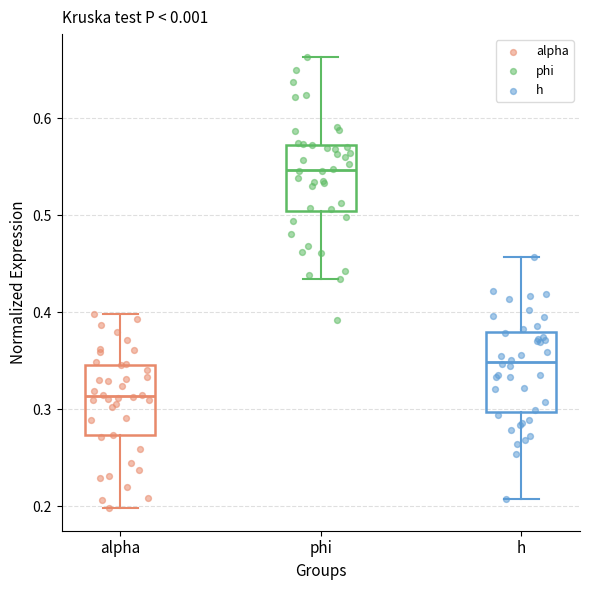

Reading left to right, transcribe this box plot: for each box, give where its median line is, the range the box spans, and where its two whiskers end, as read against the y-axis. The values are not printed on the chart, so give them approximately, as read against the axis.

alpha: median 0.31, box 0.27 to 0.35, whiskers 0.20 to 0.40
phi: median 0.55, box 0.50 to 0.57, whiskers 0.43 to 0.66
h: median 0.35, box 0.30 to 0.38, whiskers 0.21 to 0.46